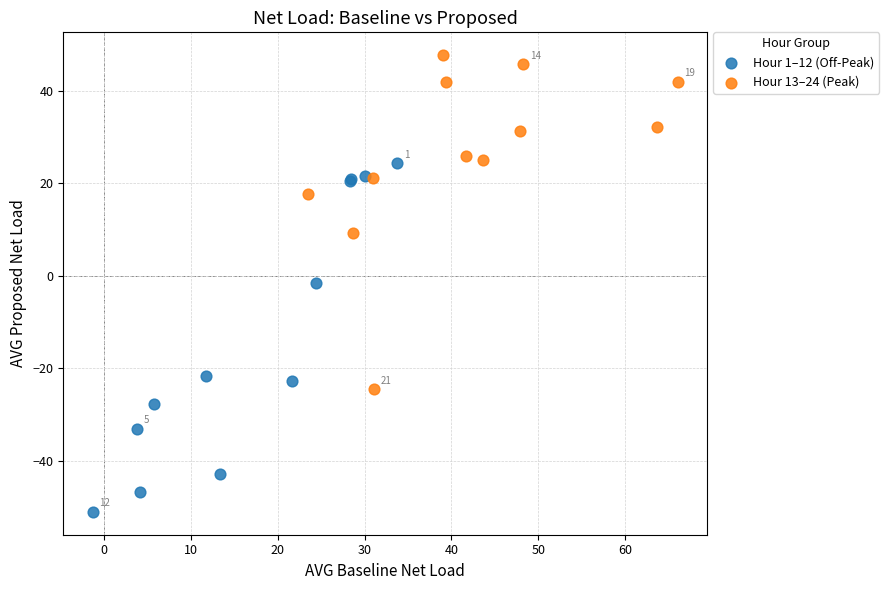

Which series has the largest Y range (max minus min)?

Hour 1–12 (Off-Peak)